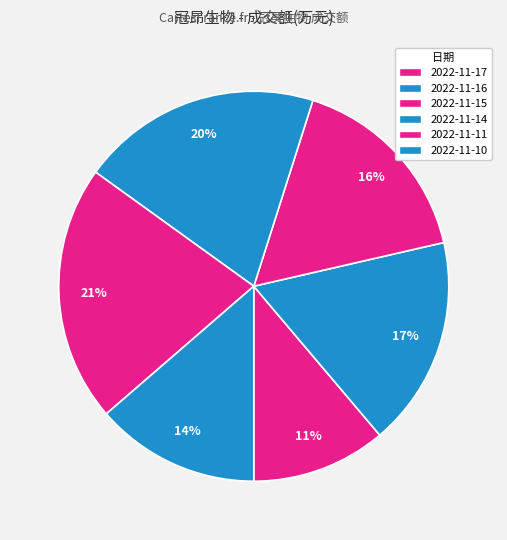

How many slices are in this pie chart?

6